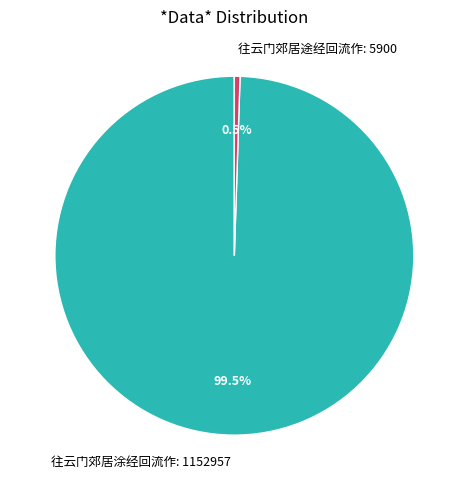

Which category has the smallest portion of the pie?

往云门郊居途经回流作